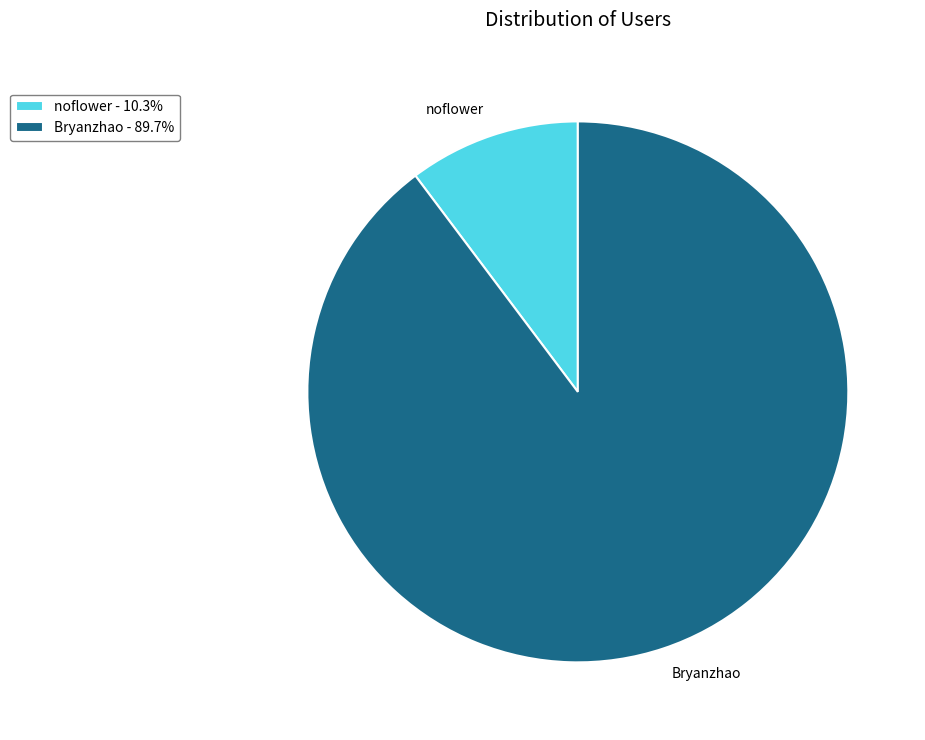

How many slices are in this pie chart?

2